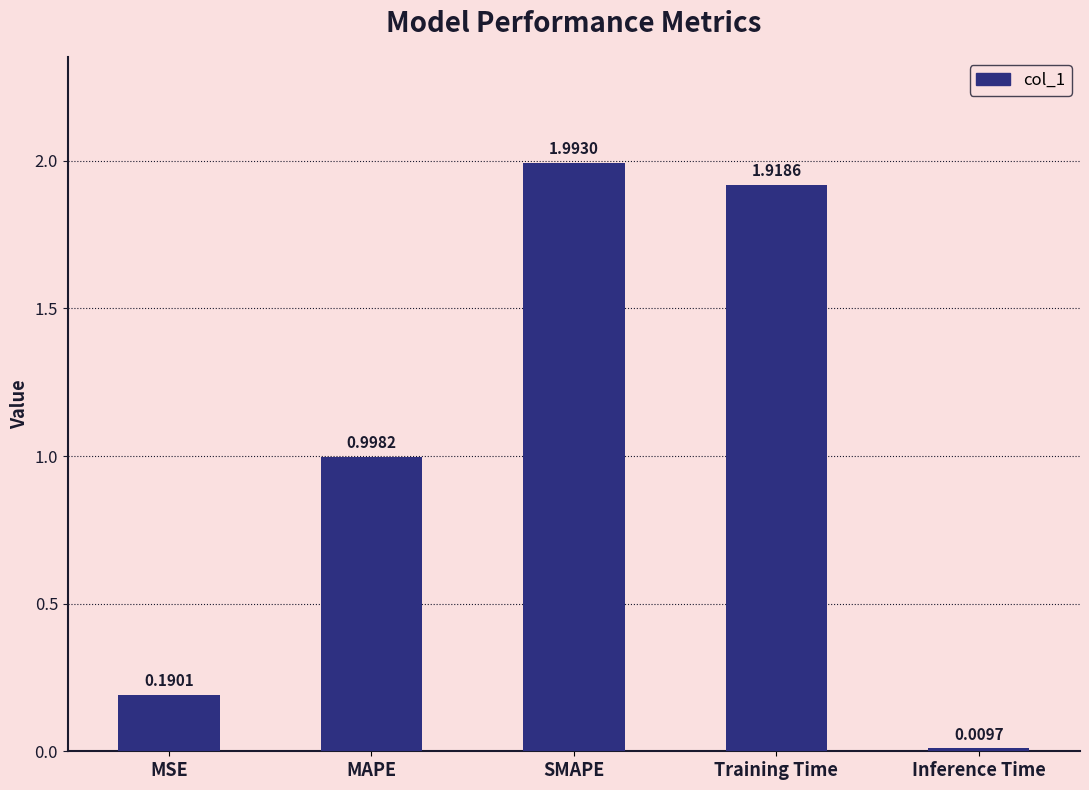

What is the label of the 3rd bar from the right?

SMAPE